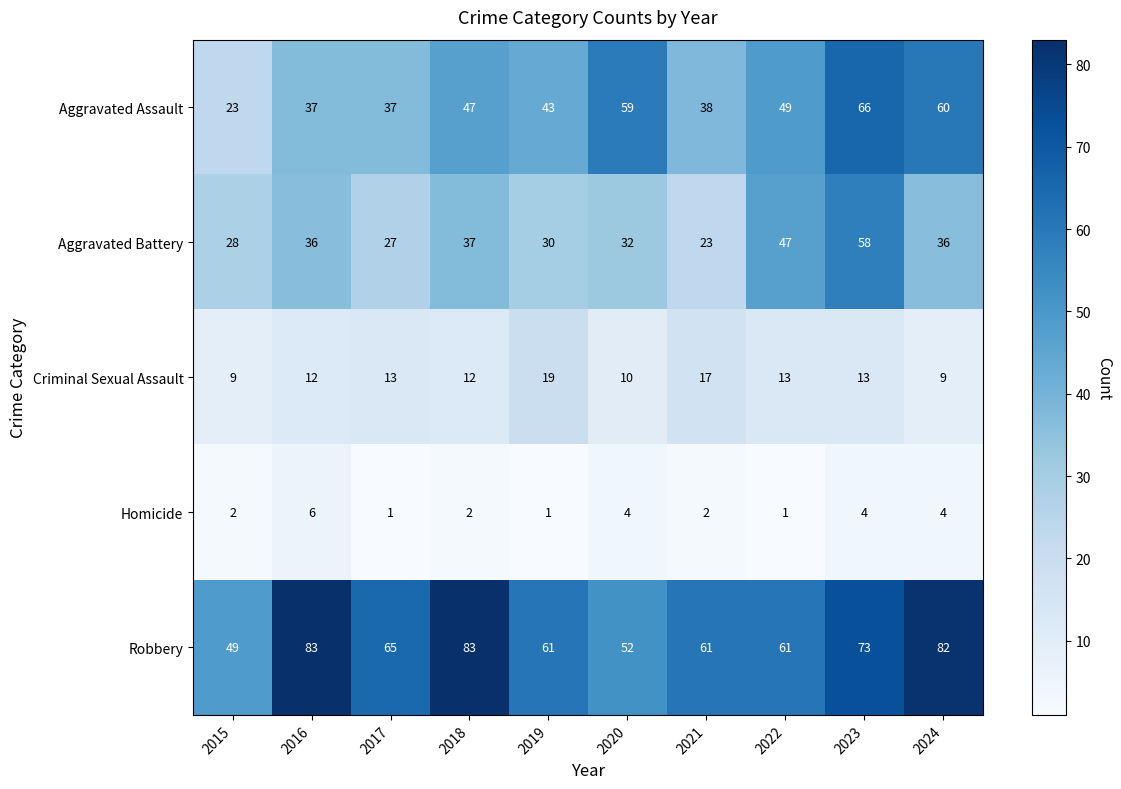

At how many categories does at least one series exceed 13?

10